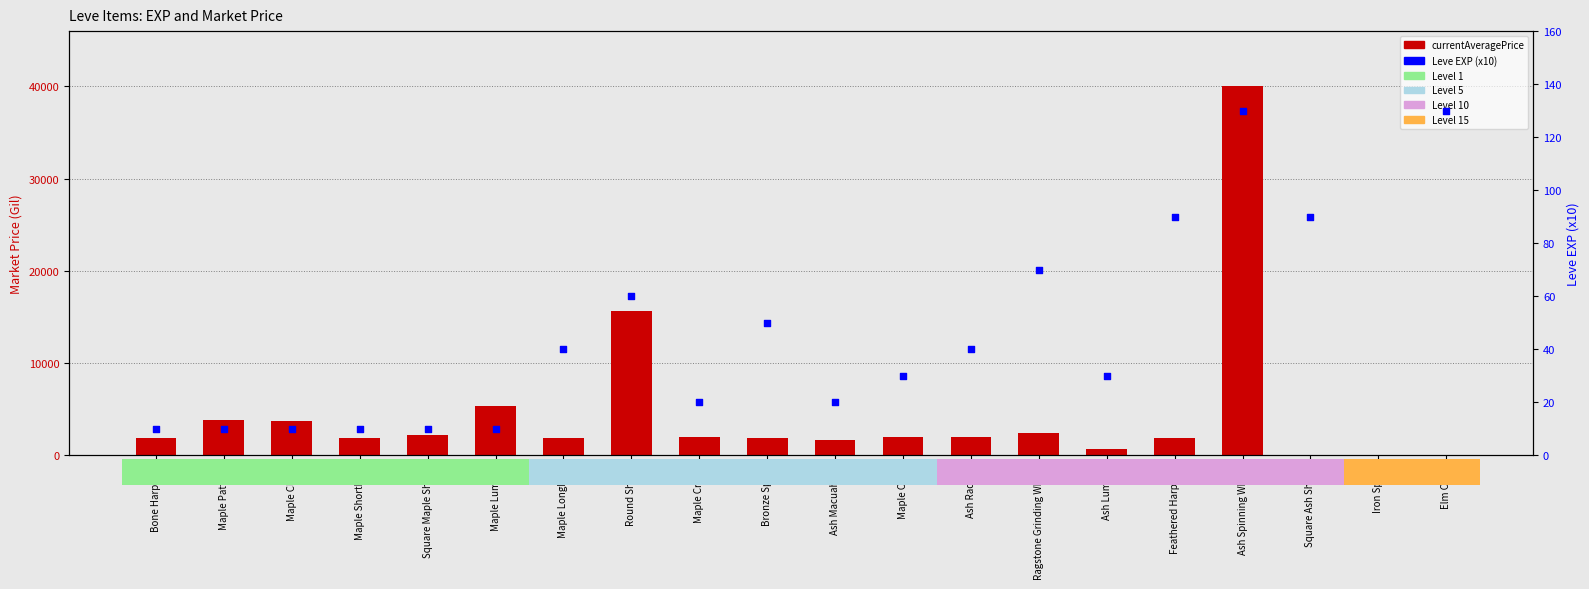

Which series contains the lowest Y value?

currentAveragePrice